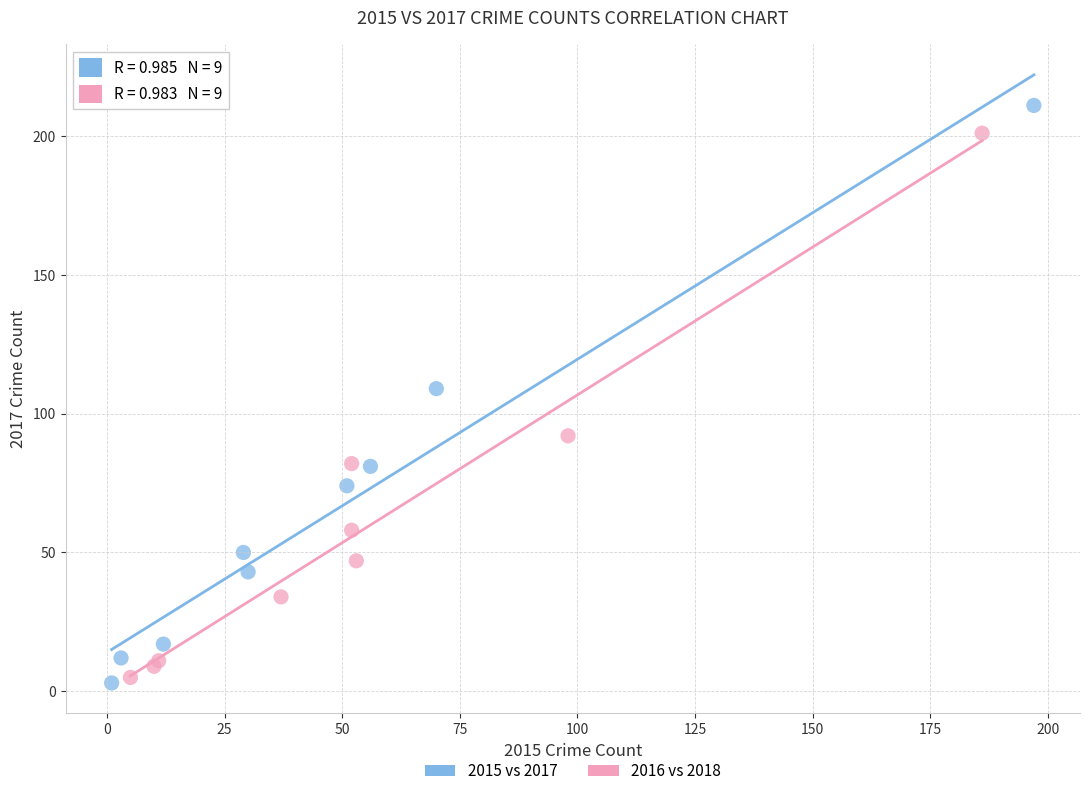

Which series has the largest Y range (max minus min)?

2015 vs 2017